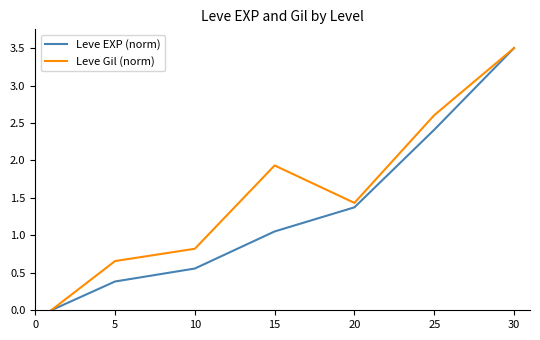

Which series has the largest total across all categories?

Leve Gil (norm)